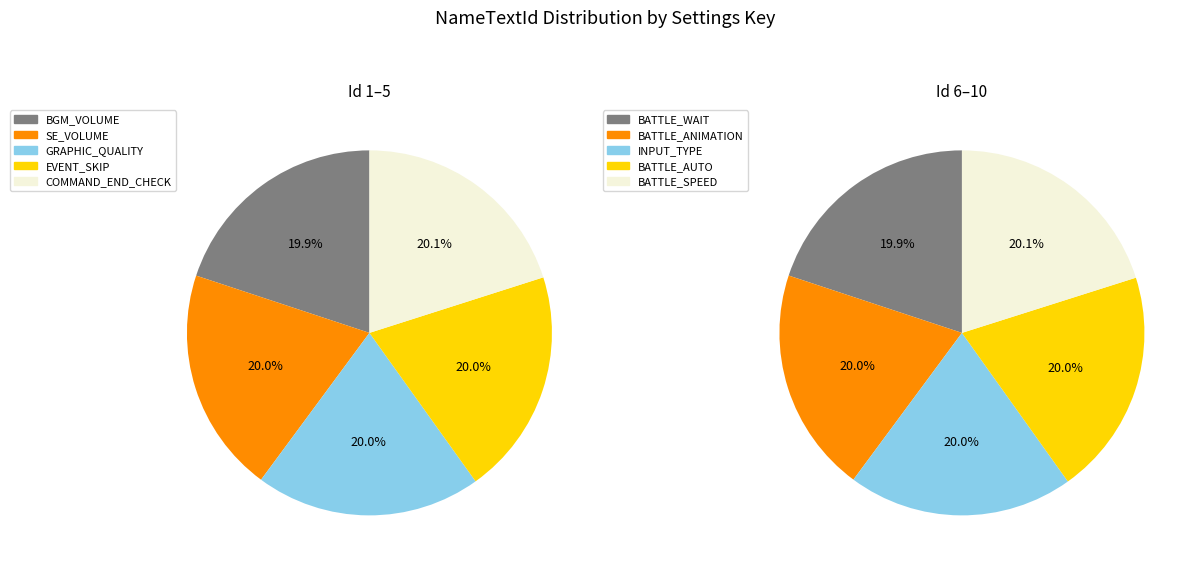

What is the ratio of the value at SE_VOLUME to the value at BATTLE_AUTO?

1.0